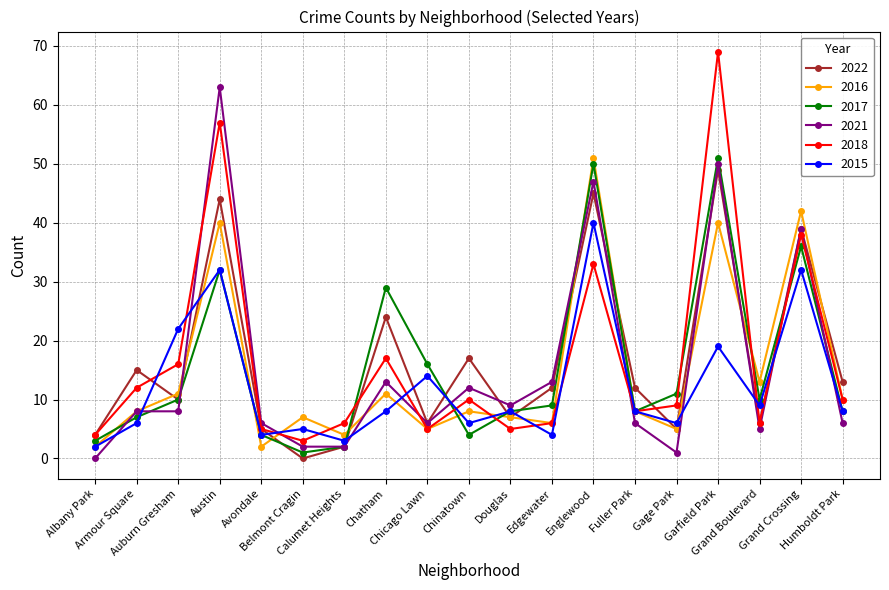

Where do 2015 and 2021 first cross each other?

Albany Park and Armour Square